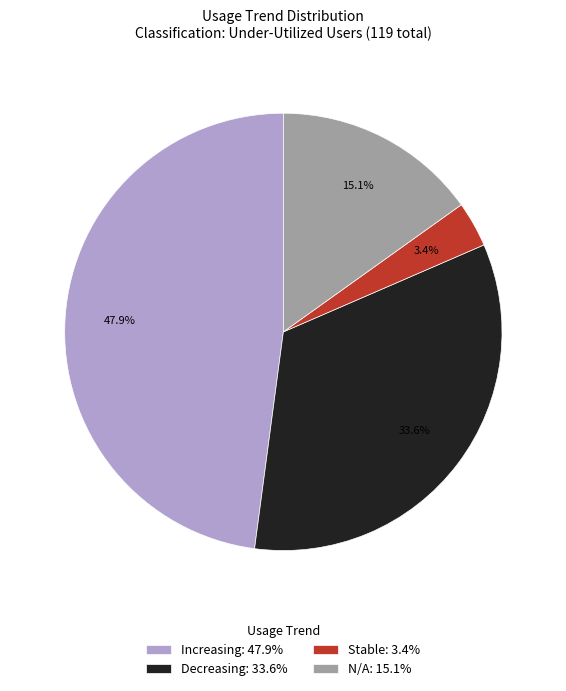

Which category has the smallest portion of the pie?

Stable